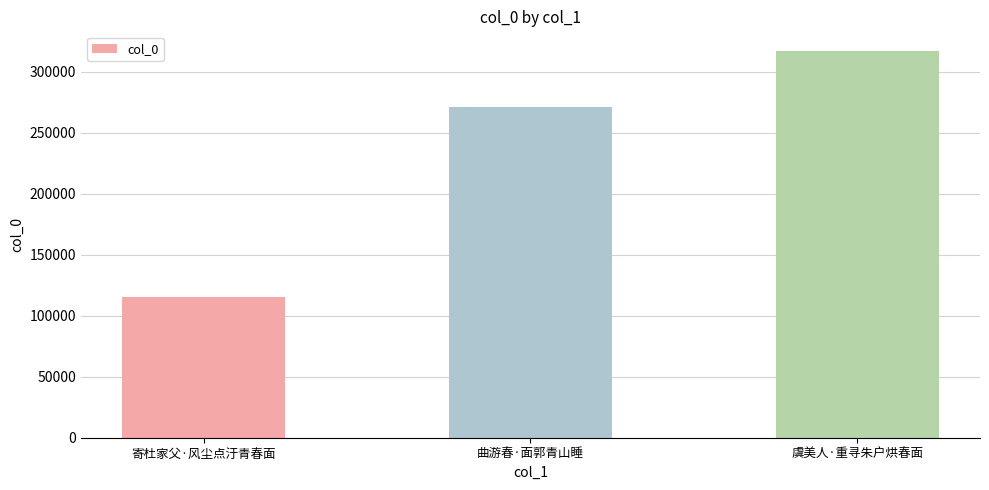

List the labels in order of value, largest first.

虞美人·重寻朱户烘春面, 曲游春·面郭青山睡, 寄杜家父·风尘点汙青春面